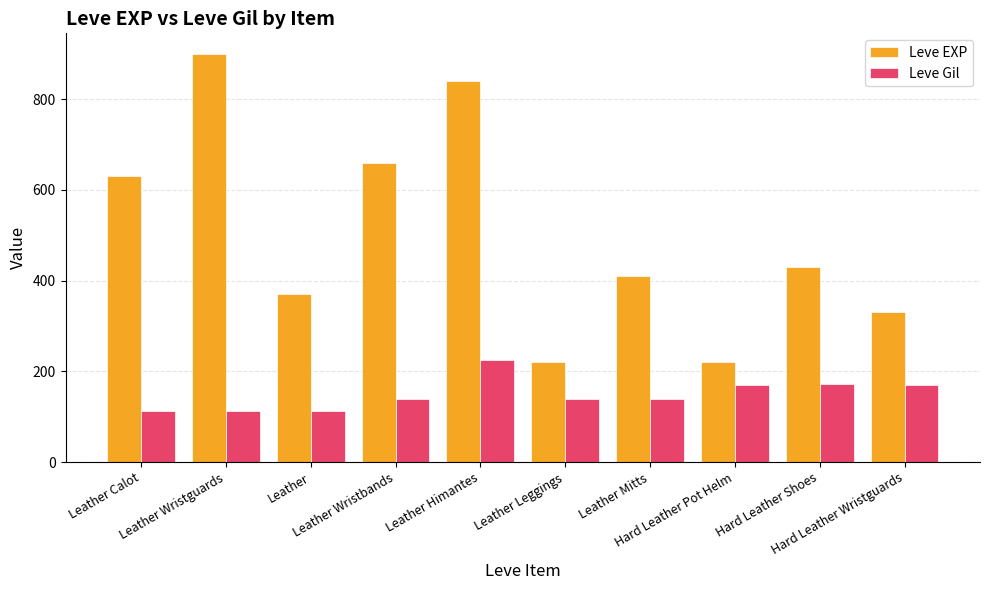

What is the minimum value for Leve Gil?

112